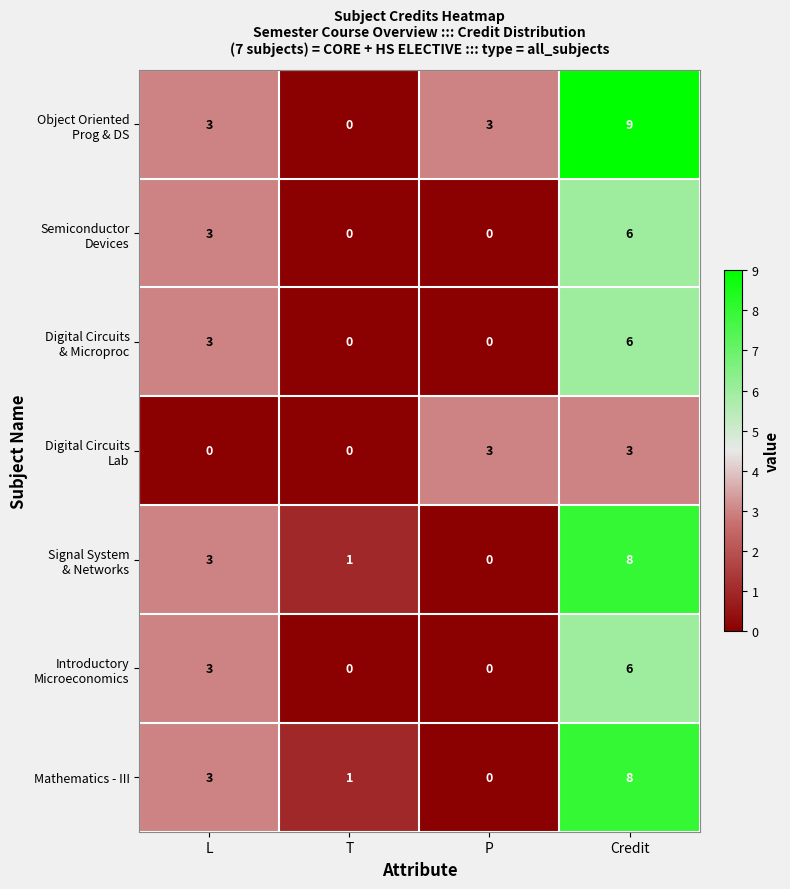

What is the sum of the Mathematics - III values at T and Credit?

9